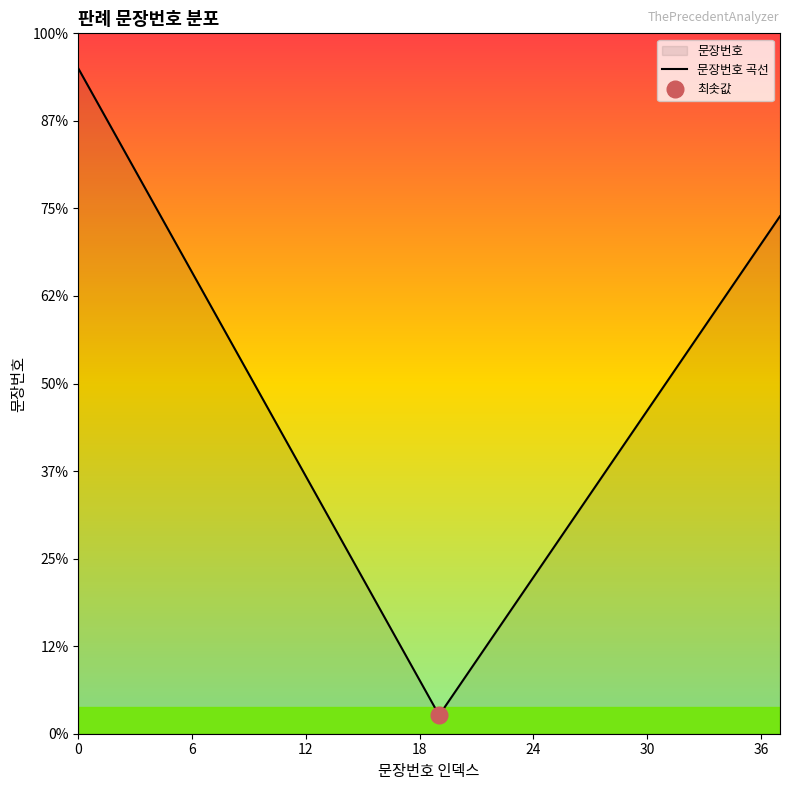

What is the greatest value displayed?

38.0